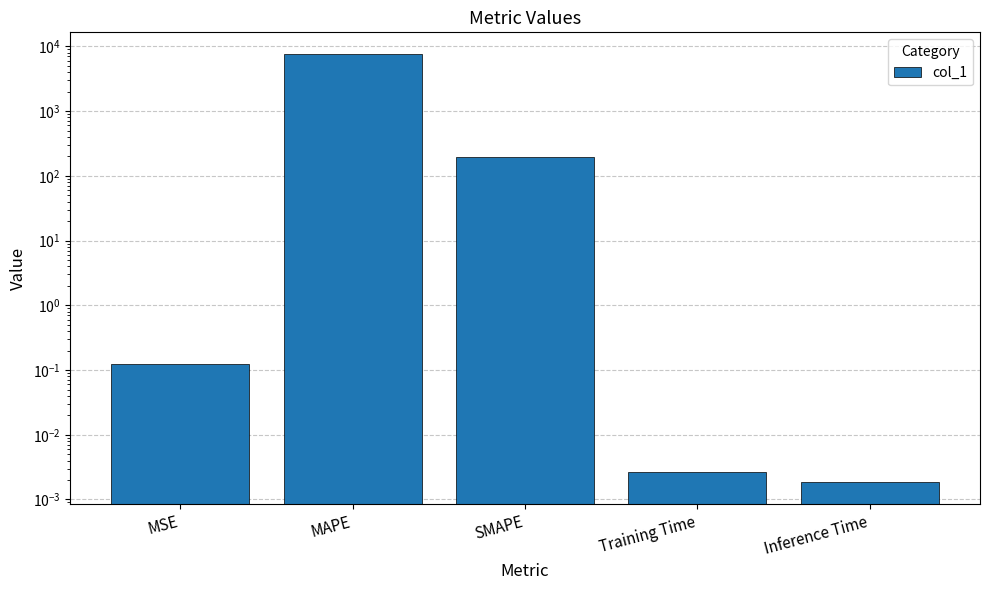

Rank the categories by value from highest to lowest.

MAPE, SMAPE, MSE, Training Time, Inference Time